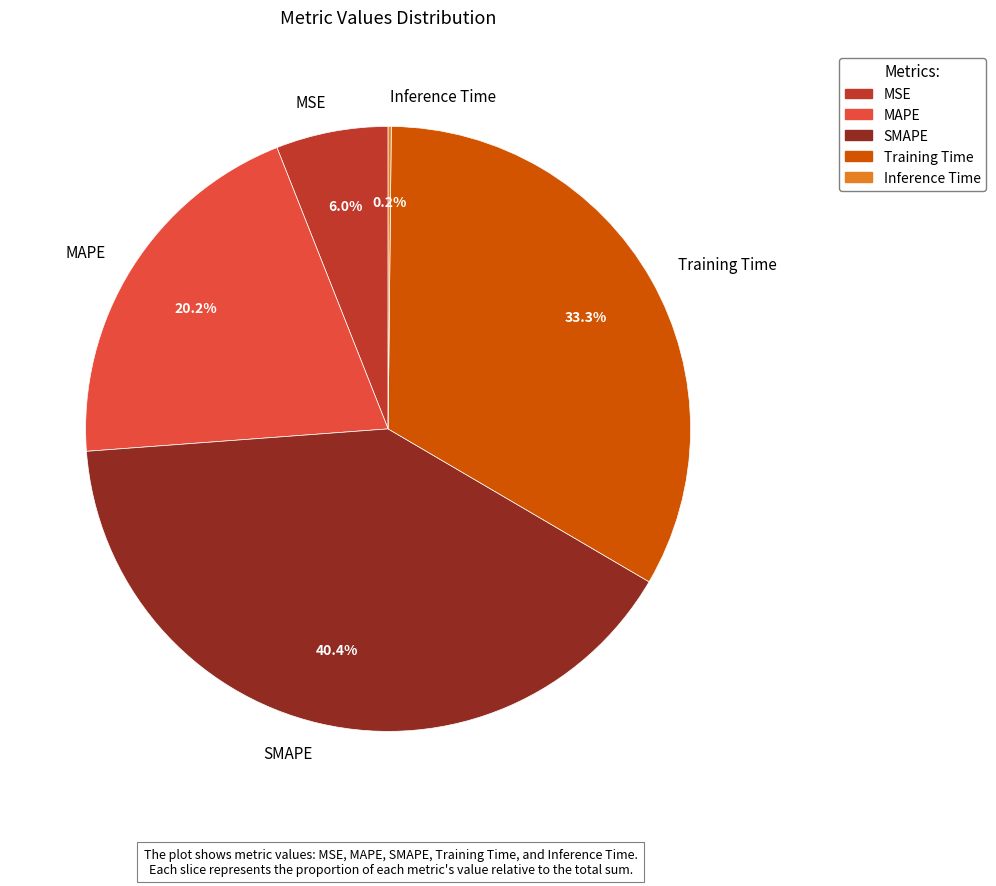

Does any single category account for the majority?

No